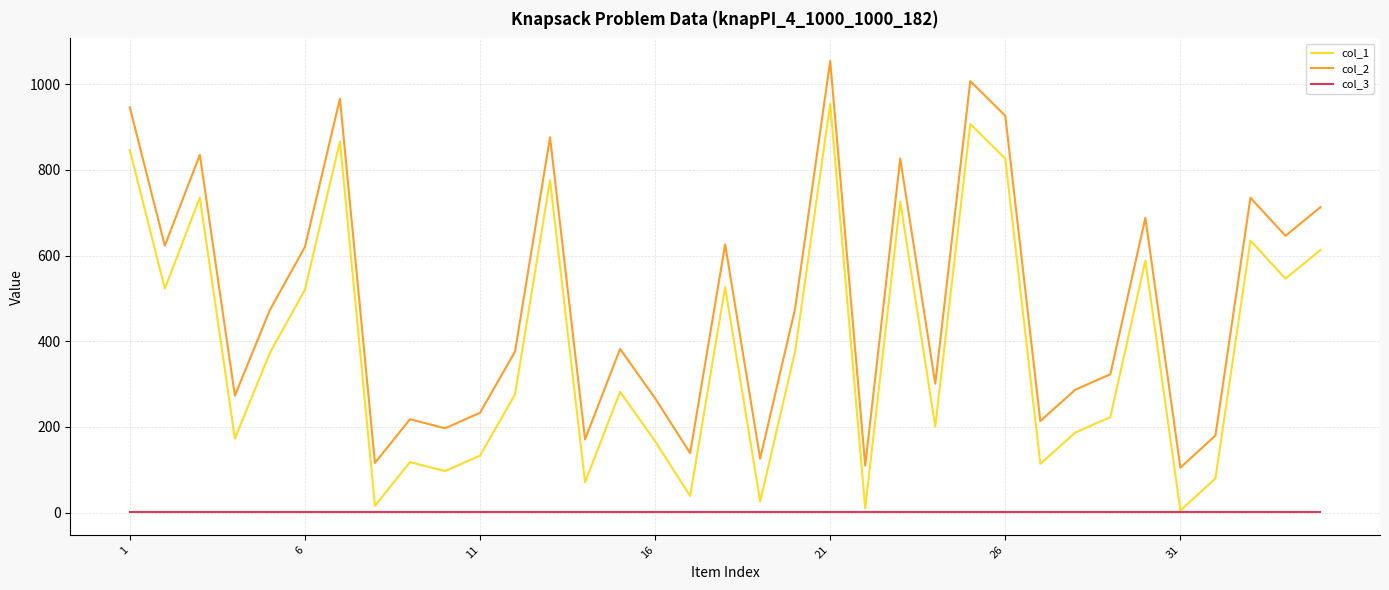

True or false: col_1 and col_2 intersect in this chart.

False